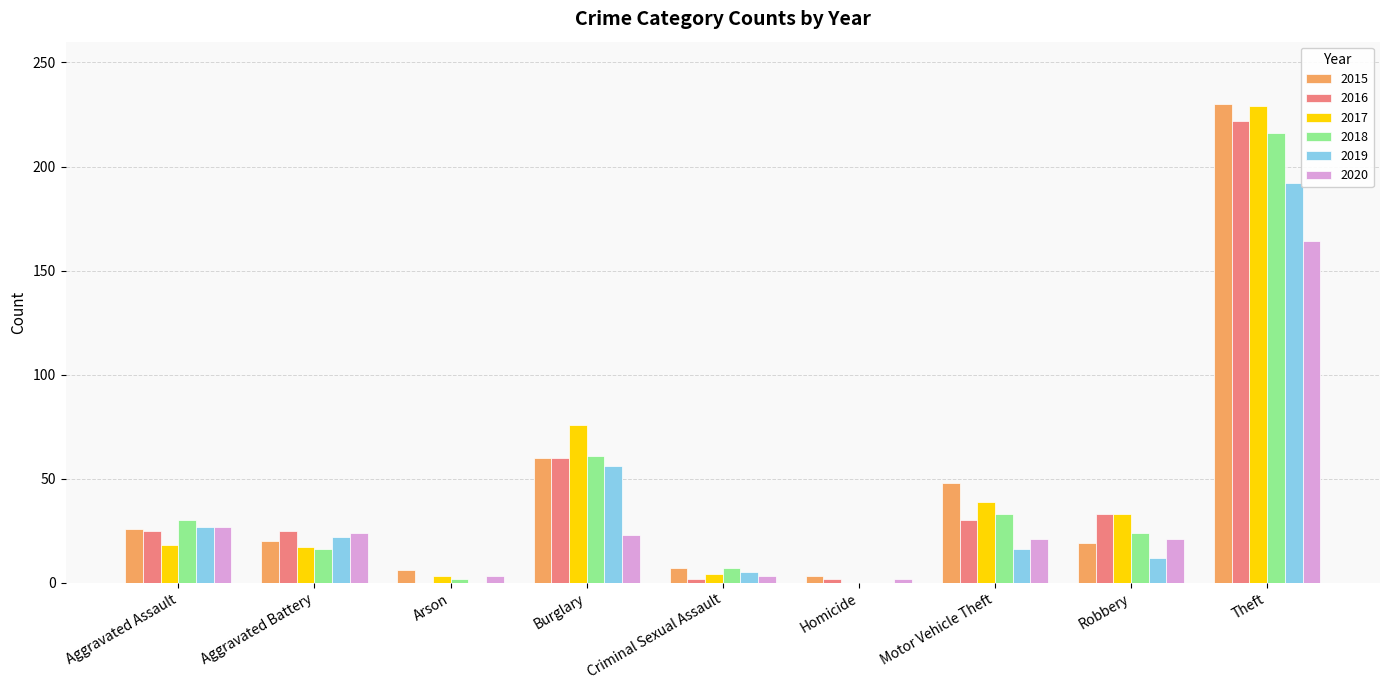

How many categories are shown in the chart?

9